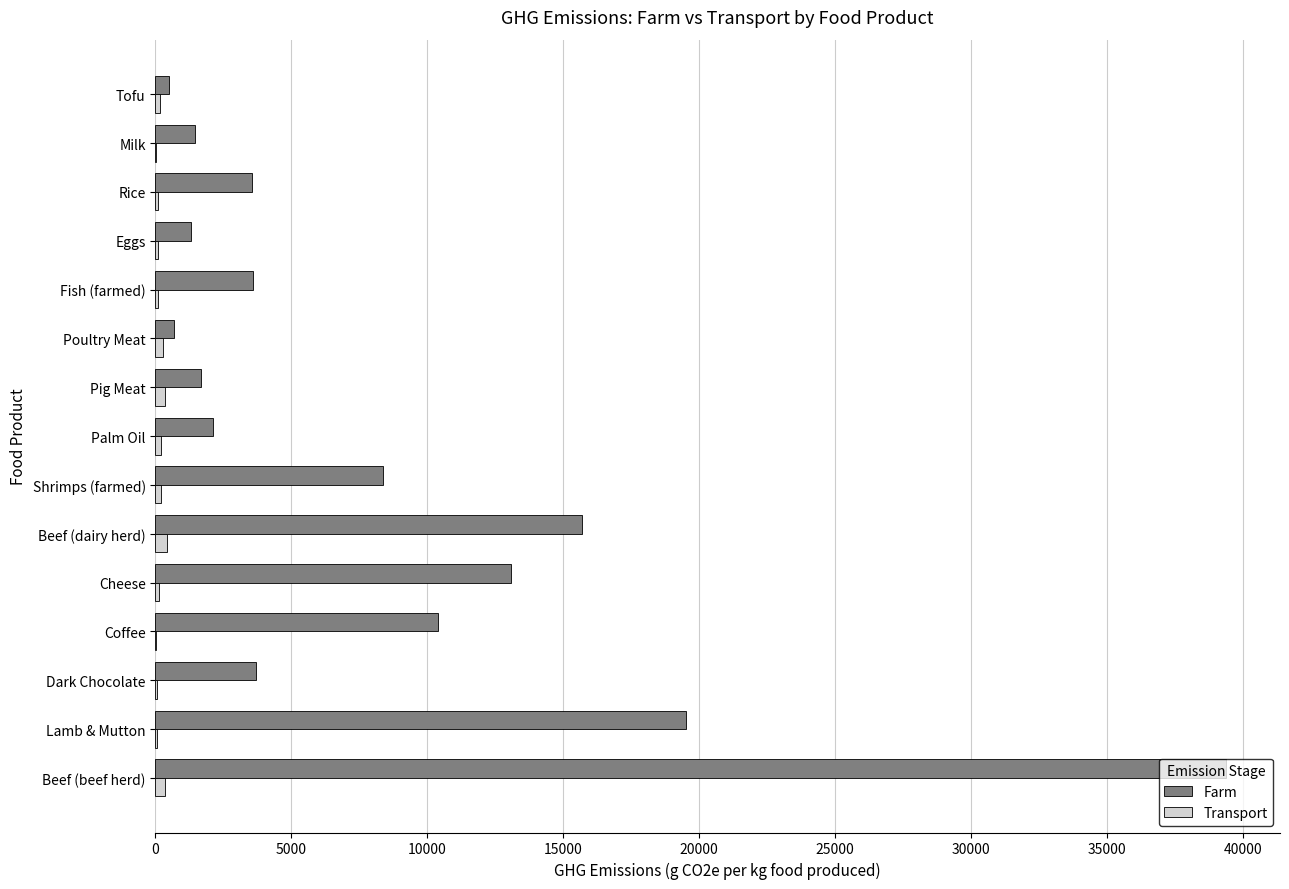

At which label is Farm closest to 19941?

Lamb & Mutton